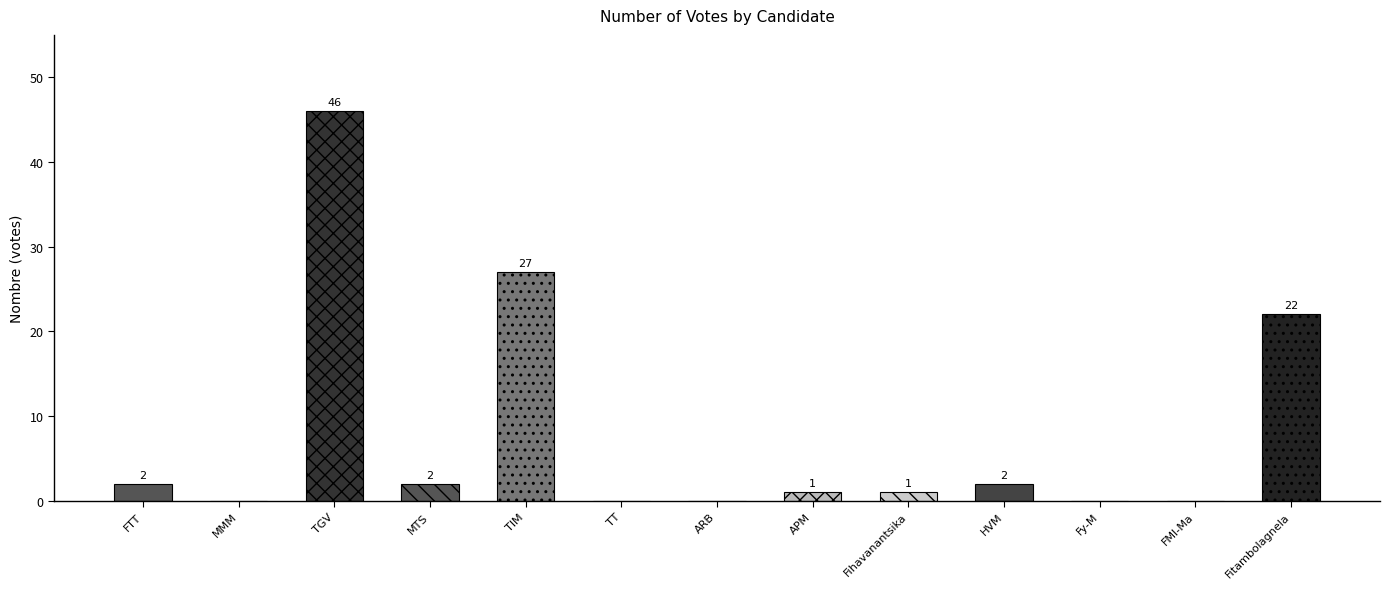

Count the number of categories in the chart.

13